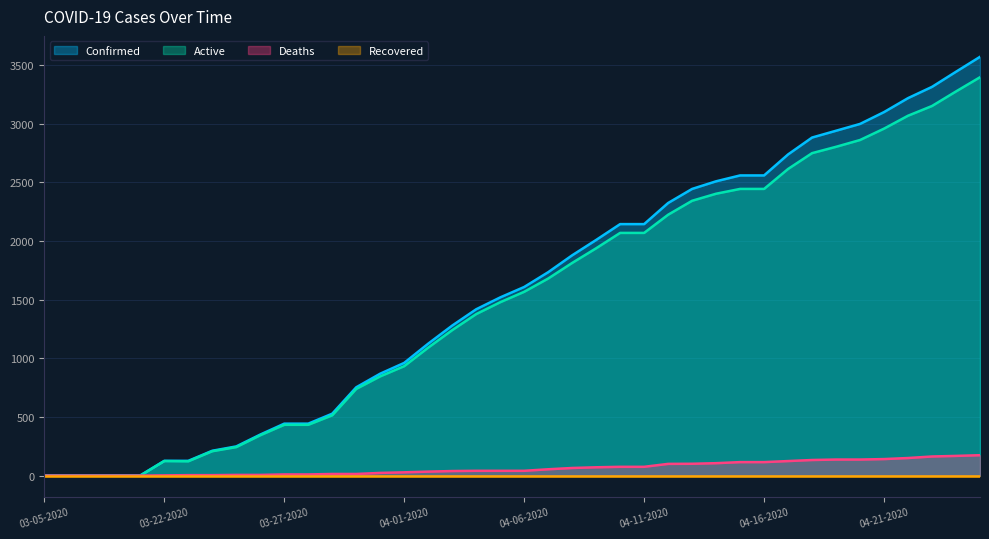

What is the maximum value shown in the chart?

3570